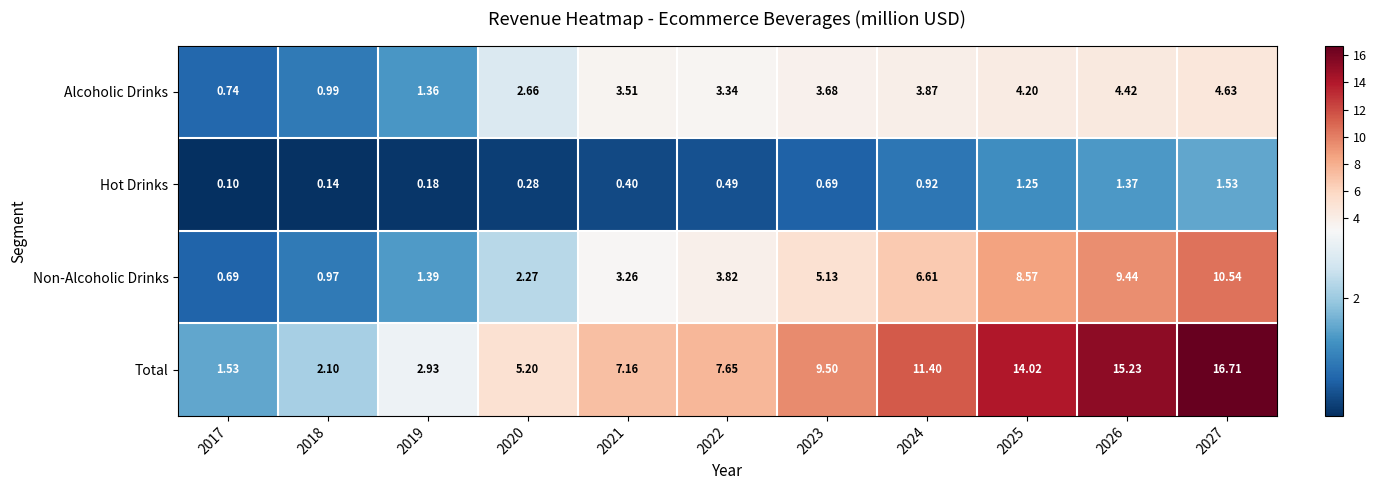

Which series has the largest total across all categories?

Total